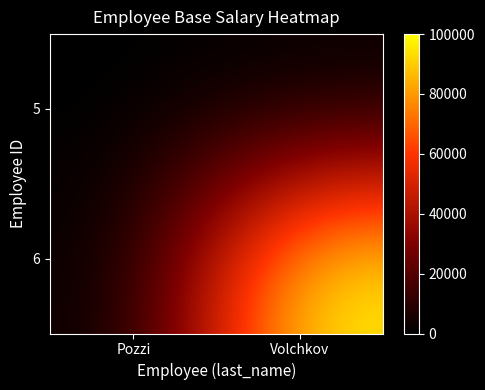

Rank the series by their maximum value, from lowest to highest.

5, 6